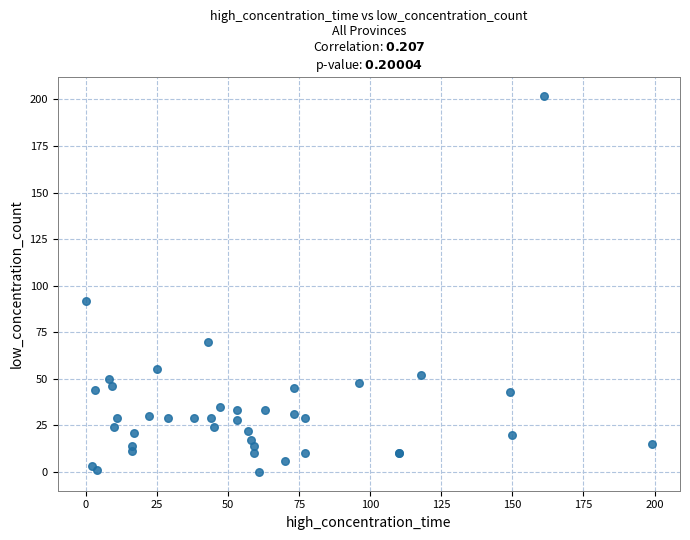

What Y value in the scatter plot is closest to 101?

92